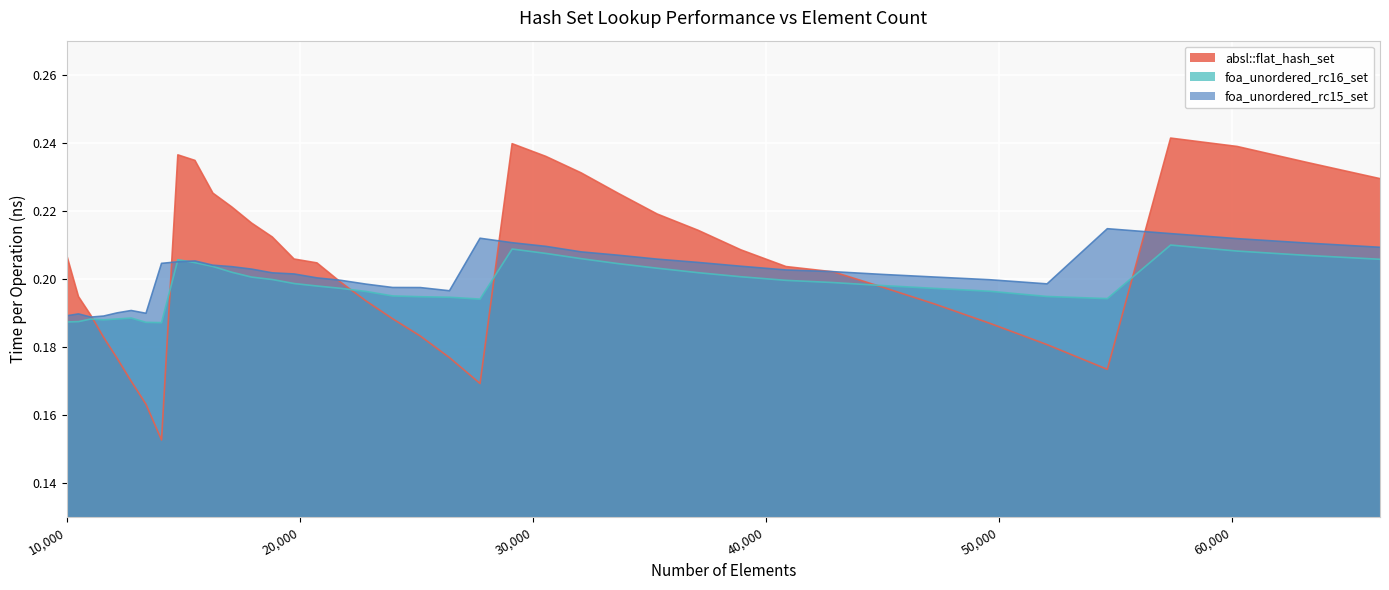

How many times do foa_unordered_rc16_set and foa_unordered_rc15_set cross each other?

2